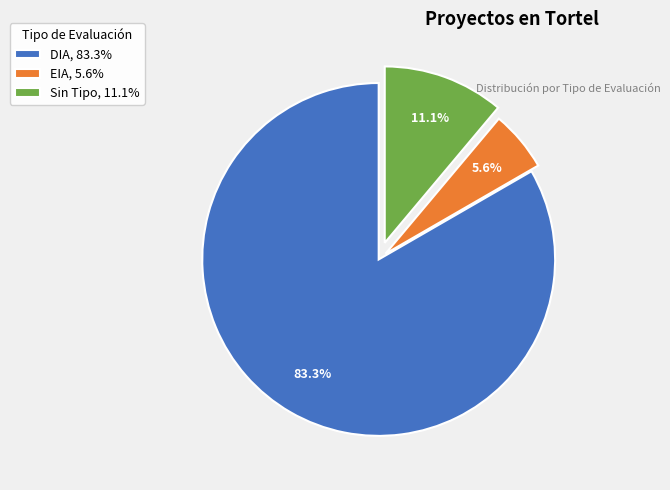

What portion of the pie excludes EIA, 5.6%?

94.4%